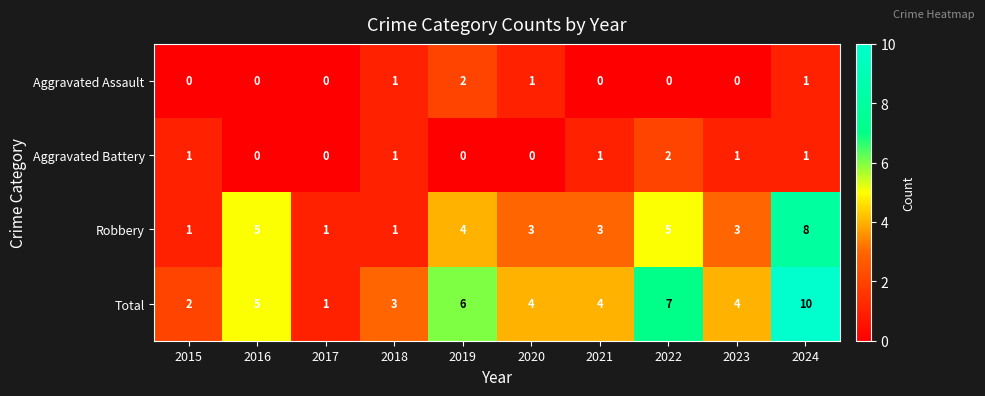

Count the Aggravated Assault values in the range 0 to 1.

9